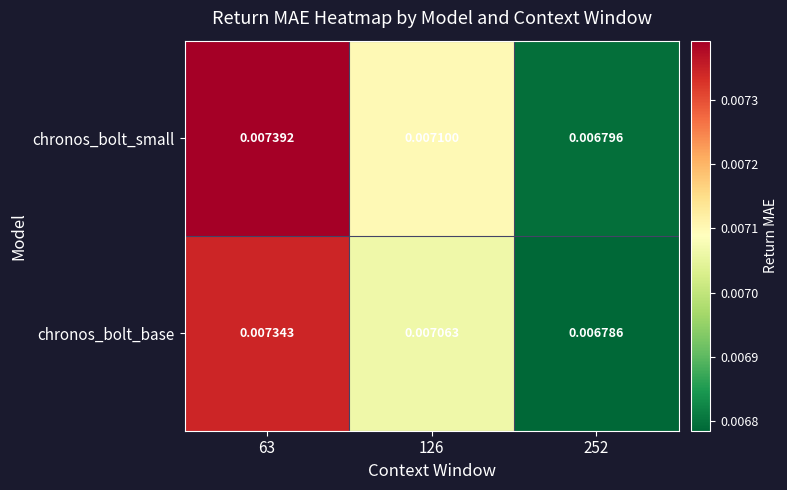

Which series changed the most between 63 and 252?

chronos_bolt_small